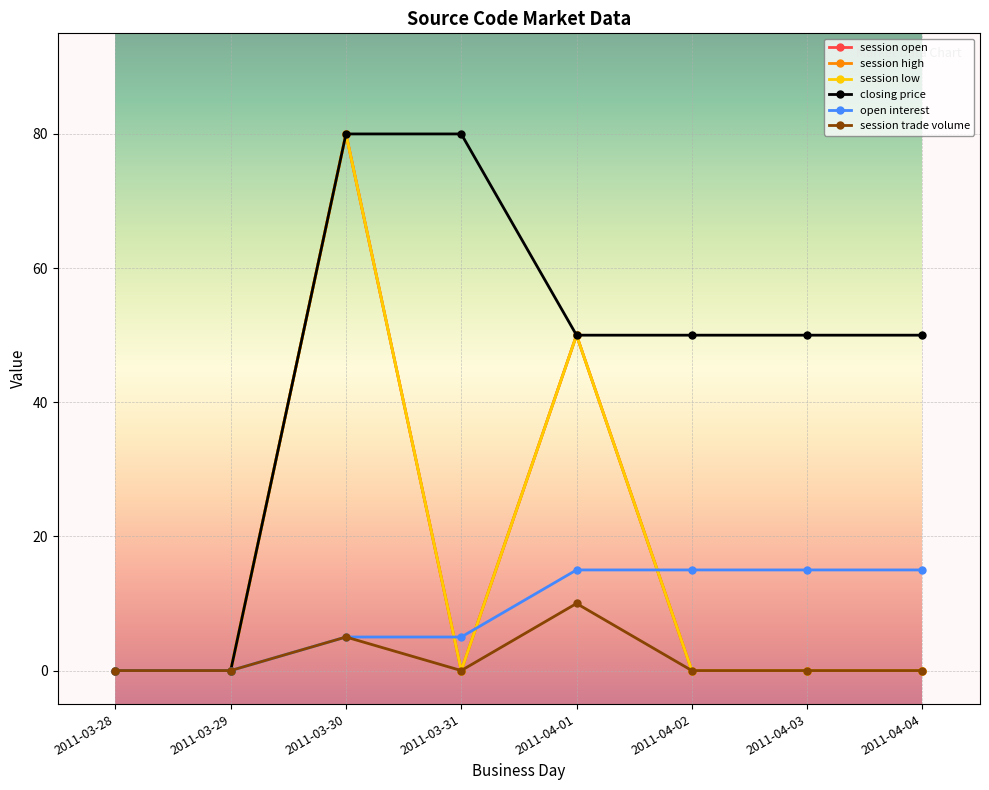

At which label does session trade volume reach its minimum?

2011-03-28